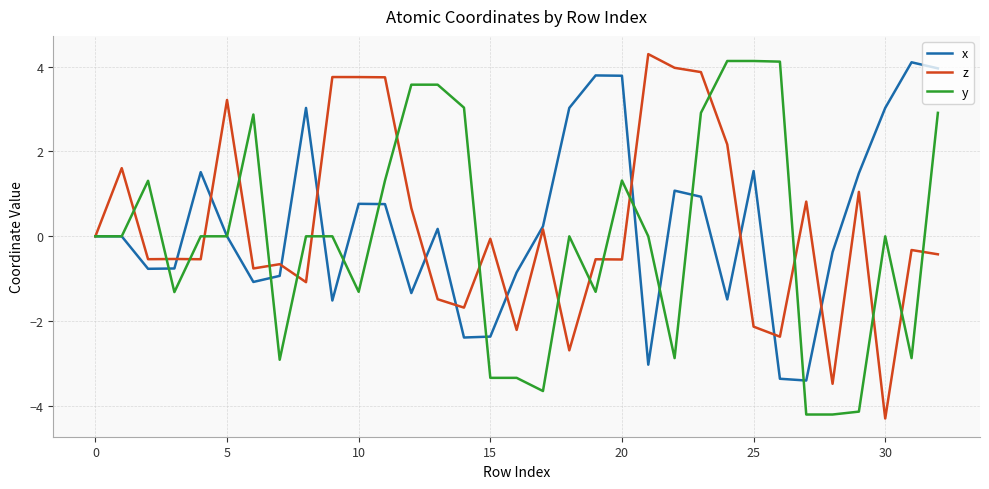

What is the maximum value shown in the chart?

4.3